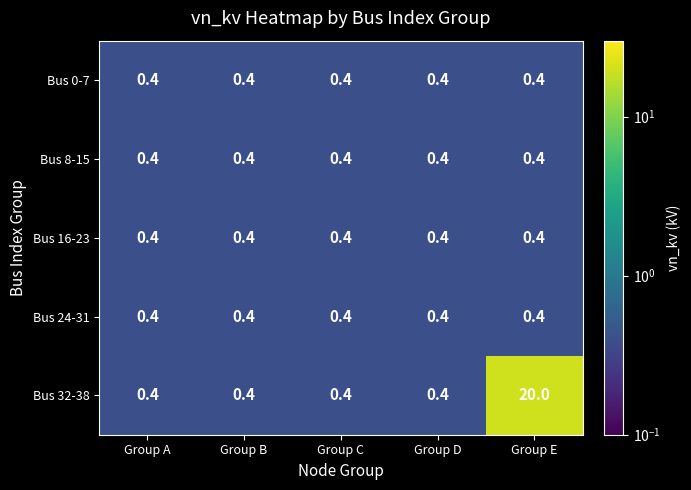

True or false: Bus 8-15 has a value of 0.6 at Group D.

False